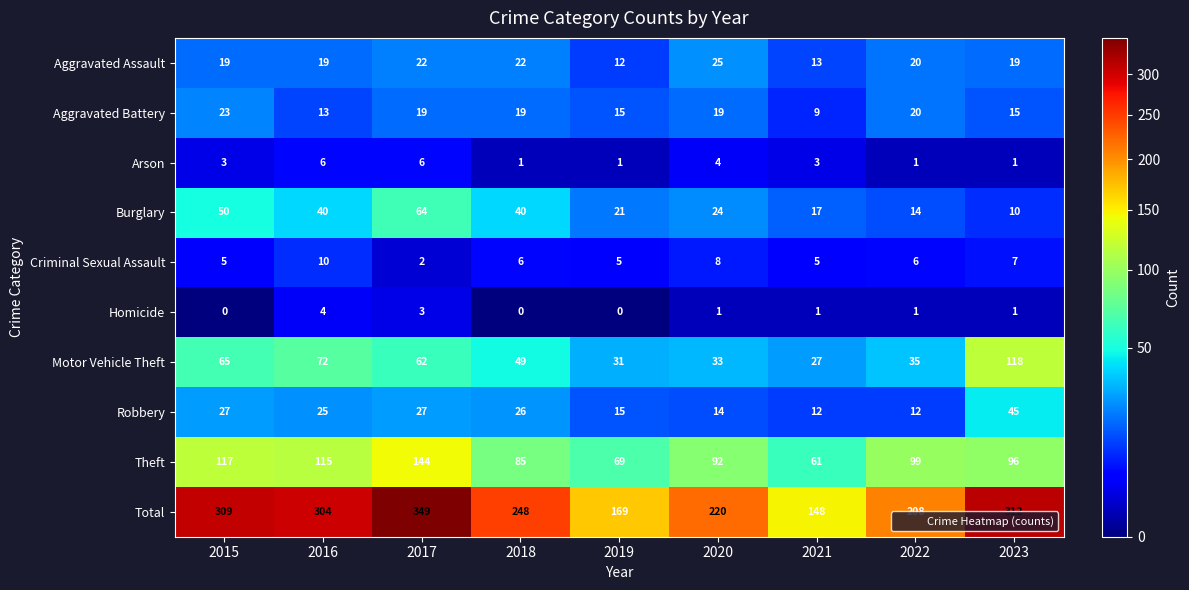

Is the value of Aggravated Assault at 2020 greater than the value of Arson at 2023?

Yes